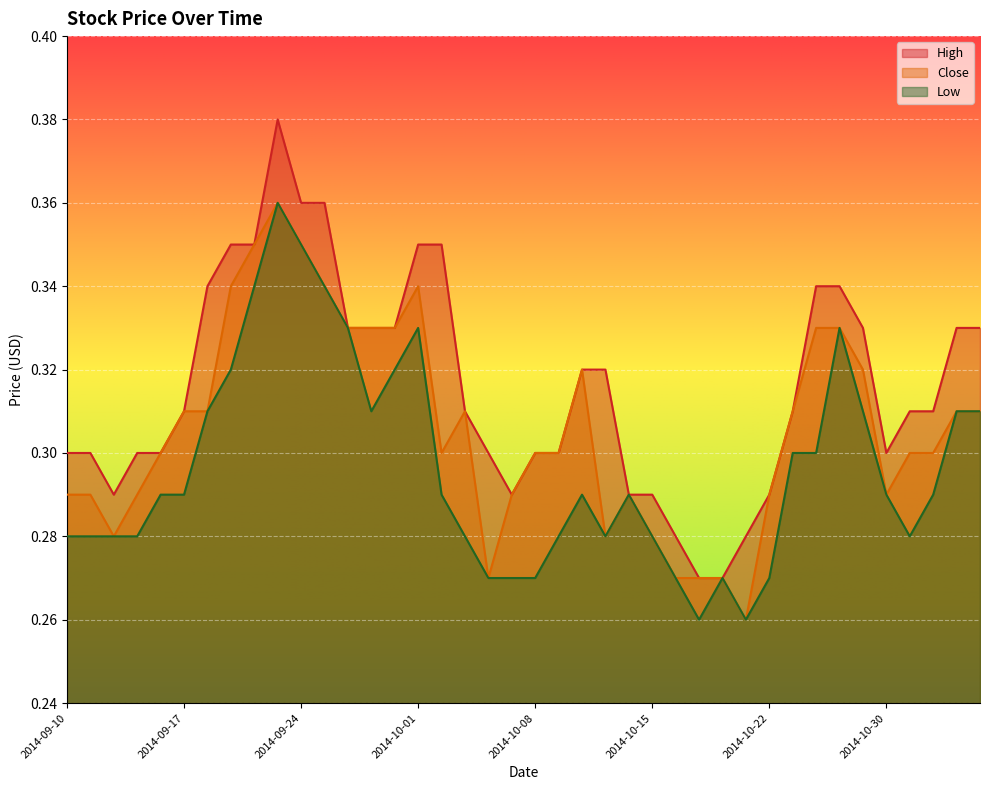

Reading left to right, extract all data points from this chart.

High: 2014-09-10=0.3	2014-09-11=0.3	2014-09-12=0.3	2014-09-15=0.3	2014-09-16=0.3	2014-09-17=0.3	2014-09-18=0.3	2014-09-19=0.3	2014-09-22=0.3	2014-09-23=0.4	2014-09-24=0.4	2014-09-25=0.4	2014-09-26=0.3	2014-09-29=0.3	2014-09-30=0.3	2014-10-01=0.3	2014-10-02=0.3	2014-10-03=0.3	2014-10-06=0.3	2014-10-07=0.3	2014-10-08=0.3	2014-10-09=0.3	2014-10-10=0.3	2014-10-13=0.3	2014-10-14=0.3	2014-10-15=0.3	2014-10-16=0.3	2014-10-17=0.3	2014-10-20=0.3	2014-10-21=0.3	2014-10-22=0.3	2014-10-24=0.3	2014-10-27=0.3	2014-10-28=0.3	2014-10-29=0.3	2014-10-30=0.3	2014-10-31=0.3	2014-11-03=0.3	2014-11-04=0.3	2014-11-05=0.3
Close: 2014-09-10=0.3	2014-09-11=0.3	2014-09-12=0.3	2014-09-15=0.3	2014-09-16=0.3	2014-09-17=0.3	2014-09-18=0.3	2014-09-19=0.3	2014-09-22=0.3	2014-09-23=0.4	2014-09-24=0.3	2014-09-25=0.3	2014-09-26=0.3	2014-09-29=0.3	2014-09-30=0.3	2014-10-01=0.3	2014-10-02=0.3	2014-10-03=0.3	2014-10-06=0.3	2014-10-07=0.3	2014-10-08=0.3	2014-10-09=0.3	2014-10-10=0.3	2014-10-13=0.3	2014-10-14=0.3	2014-10-15=0.3	2014-10-16=0.3	2014-10-17=0.3	2014-10-20=0.3	2014-10-21=0.3	2014-10-22=0.3	2014-10-24=0.3	2014-10-27=0.3	2014-10-28=0.3	2014-10-29=0.3	2014-10-30=0.3	2014-10-31=0.3	2014-11-03=0.3	2014-11-04=0.3	2014-11-05=0.3
Low: 2014-09-10=0.3	2014-09-11=0.3	2014-09-12=0.3	2014-09-15=0.3	2014-09-16=0.3	2014-09-17=0.3	2014-09-18=0.3	2014-09-19=0.3	2014-09-22=0.3	2014-09-23=0.4	2014-09-24=0.3	2014-09-25=0.3	2014-09-26=0.3	2014-09-29=0.3	2014-09-30=0.3	2014-10-01=0.3	2014-10-02=0.3	2014-10-03=0.3	2014-10-06=0.3	2014-10-07=0.3	2014-10-08=0.3	2014-10-09=0.3	2014-10-10=0.3	2014-10-13=0.3	2014-10-14=0.3	2014-10-15=0.3	2014-10-16=0.3	2014-10-17=0.3	2014-10-20=0.3	2014-10-21=0.3	2014-10-22=0.3	2014-10-24=0.3	2014-10-27=0.3	2014-10-28=0.3	2014-10-29=0.3	2014-10-30=0.3	2014-10-31=0.3	2014-11-03=0.3	2014-11-04=0.3	2014-11-05=0.3